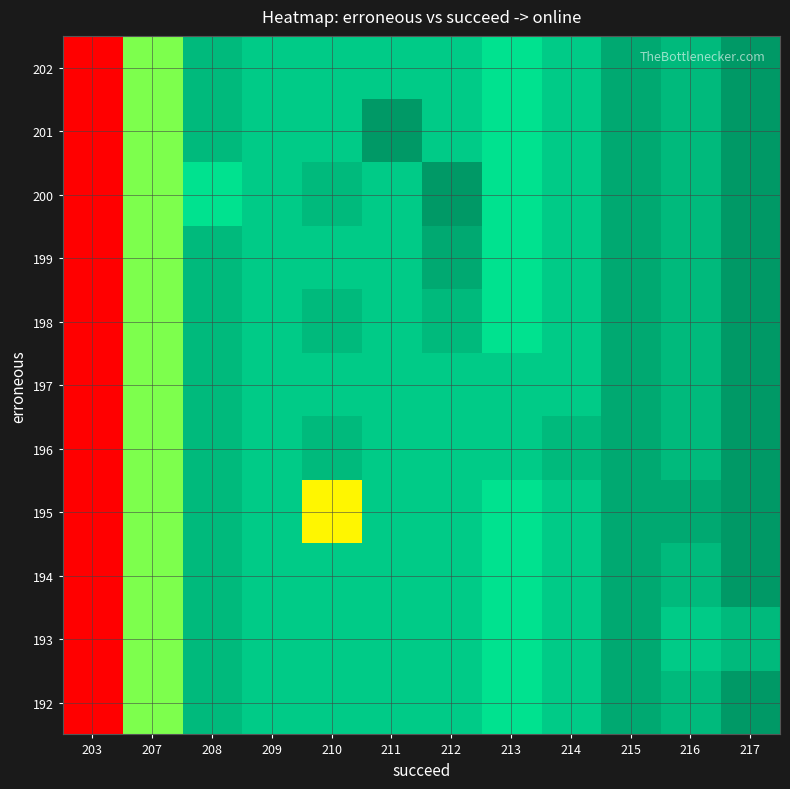

At how many categories does at least one series exceed 411?

3